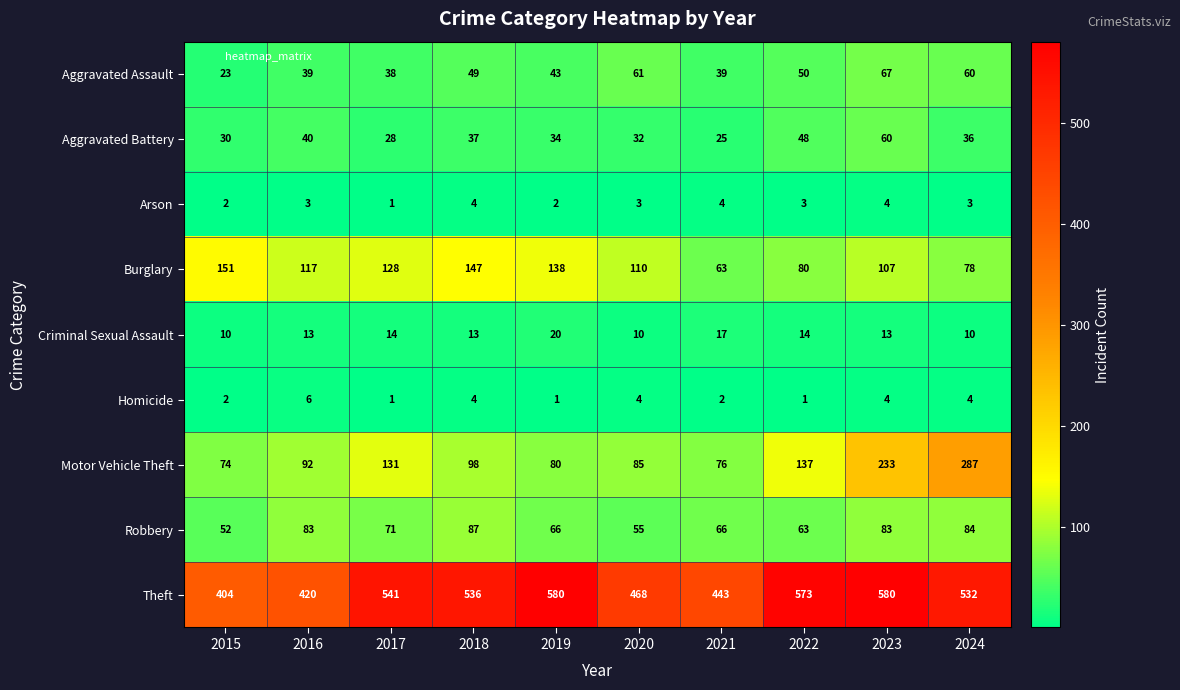

True or false: Arson has a value of 6 at 2021.

False